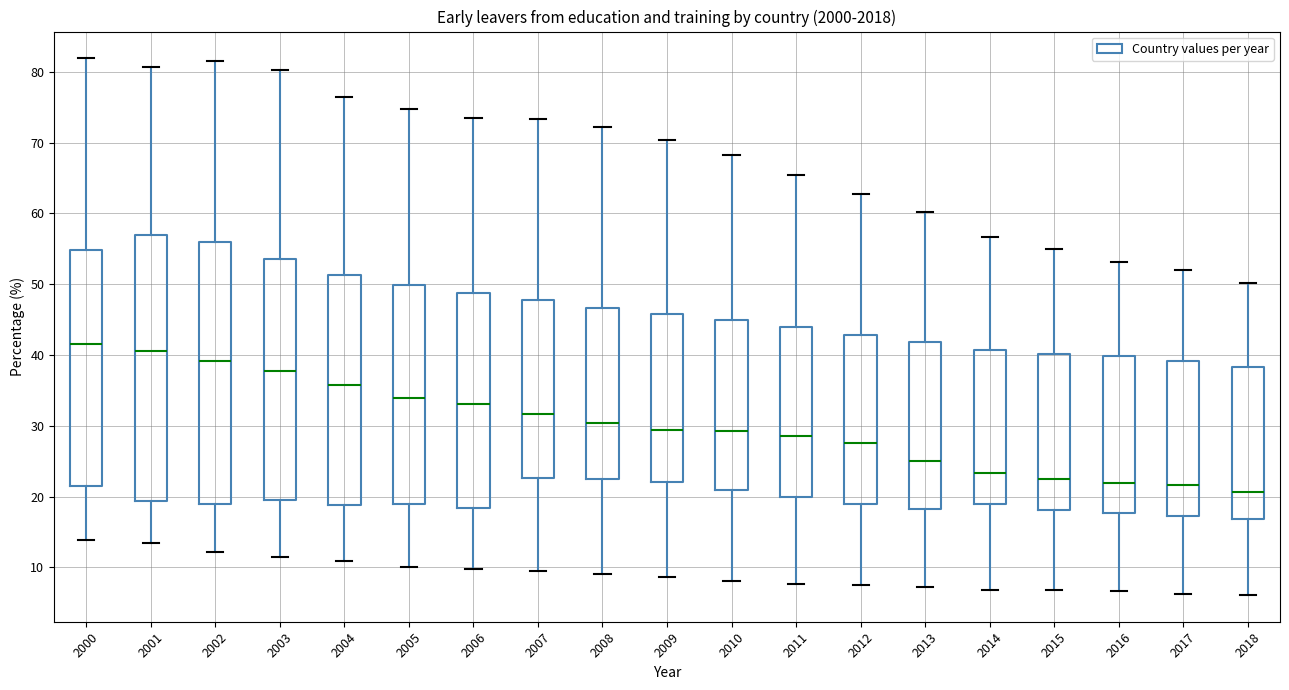

Where is the upper edge of the box at x = 2000 on the y-axis? The values are not printed on the chart, so give them approximately, as read against the axis.

55